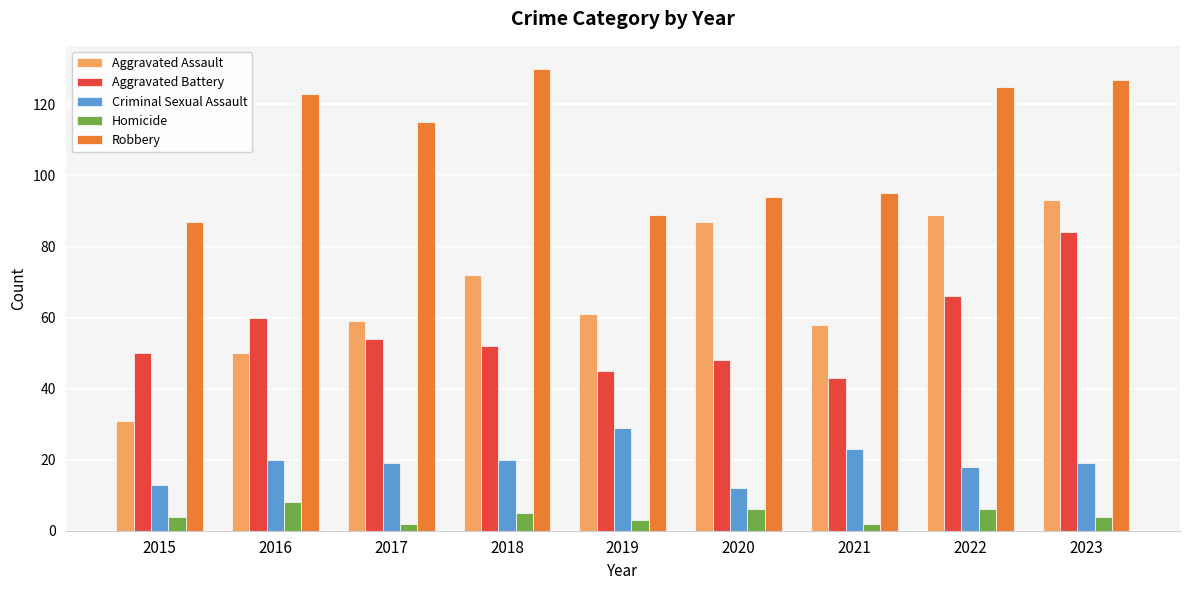

How many data points in Aggravated Assault are less than 61?

4